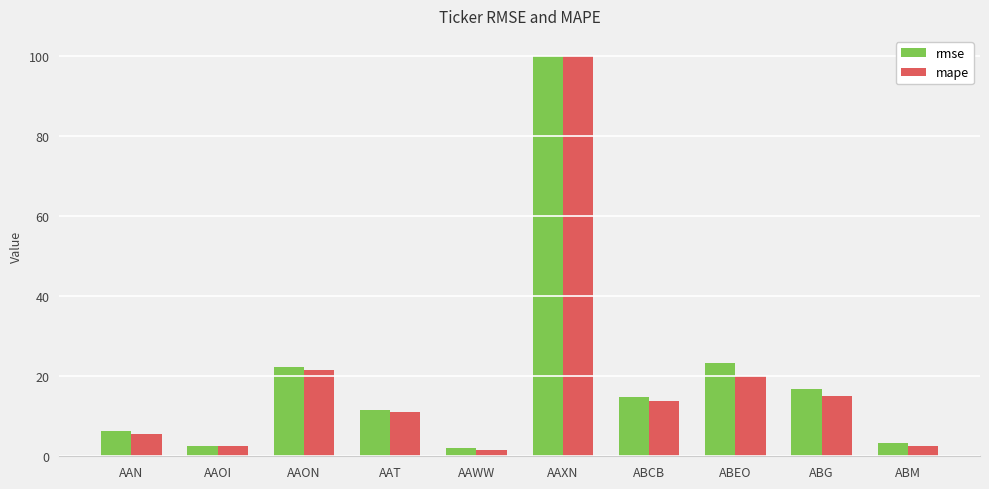

Which series has the largest total across all categories?

rmse